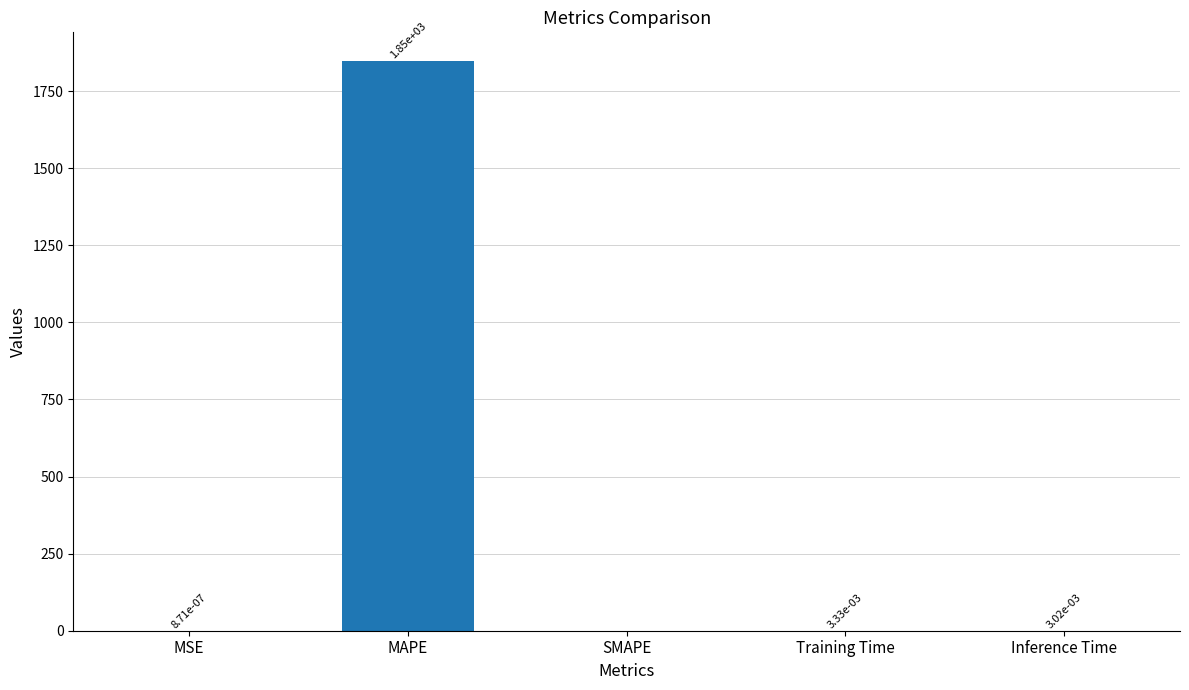

What value does the data have at MAPE?

1848.5